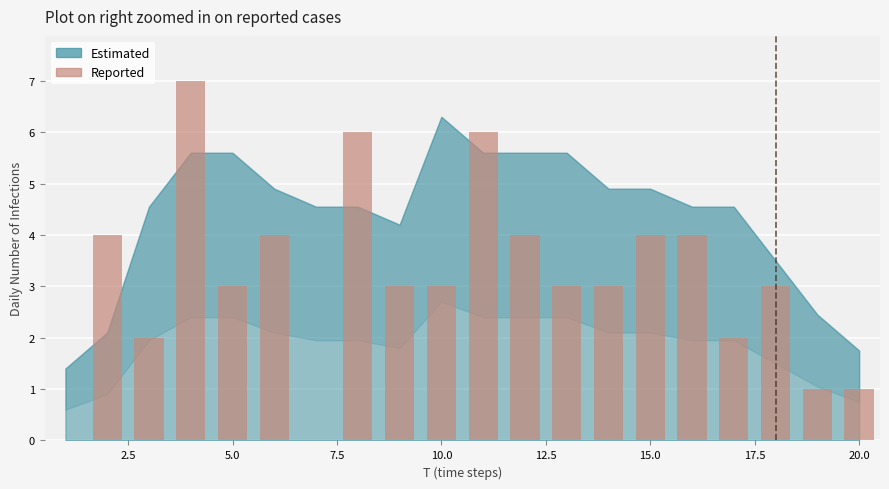

Does the chart contain stacked bars?

No